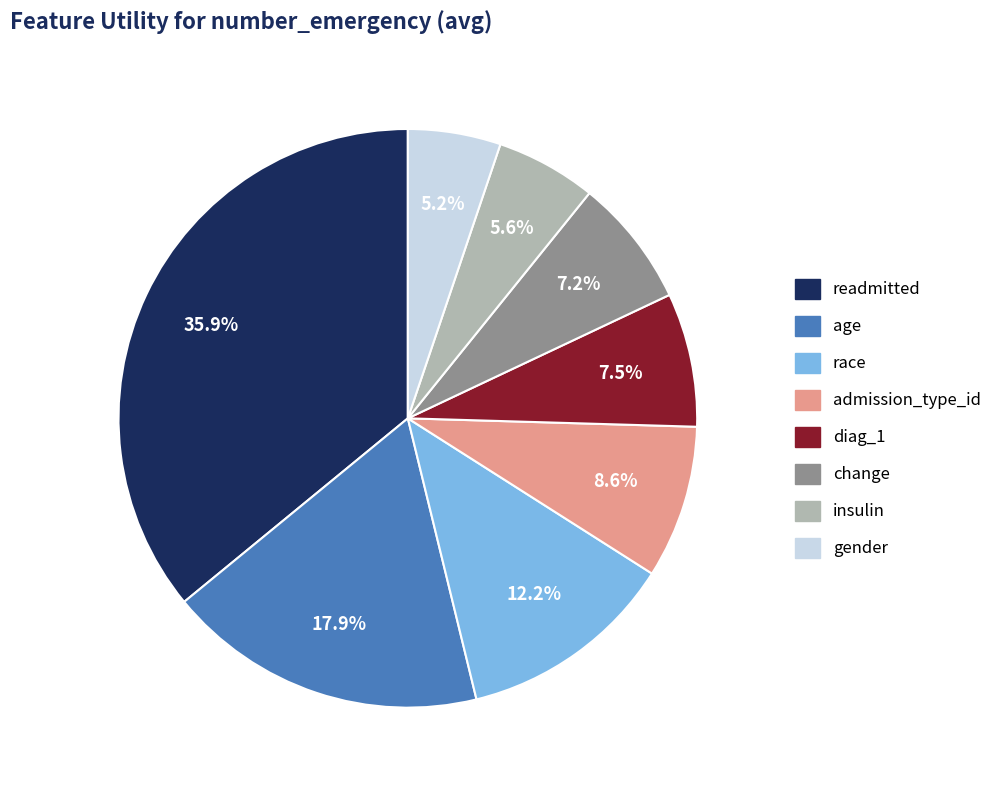

Is readmitted the majority of the pie?

No